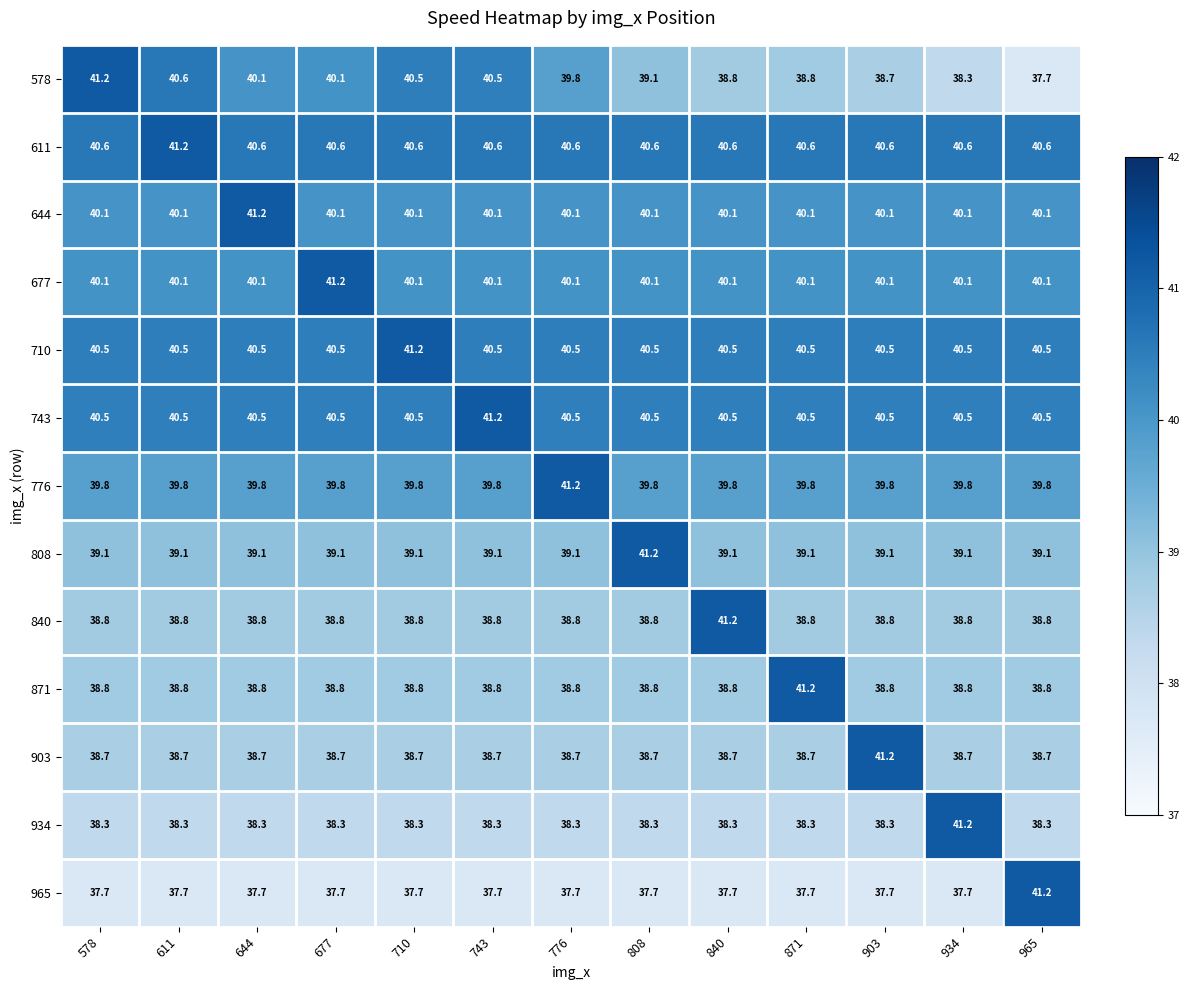

What is the lowest value of the 965 series?

37.7